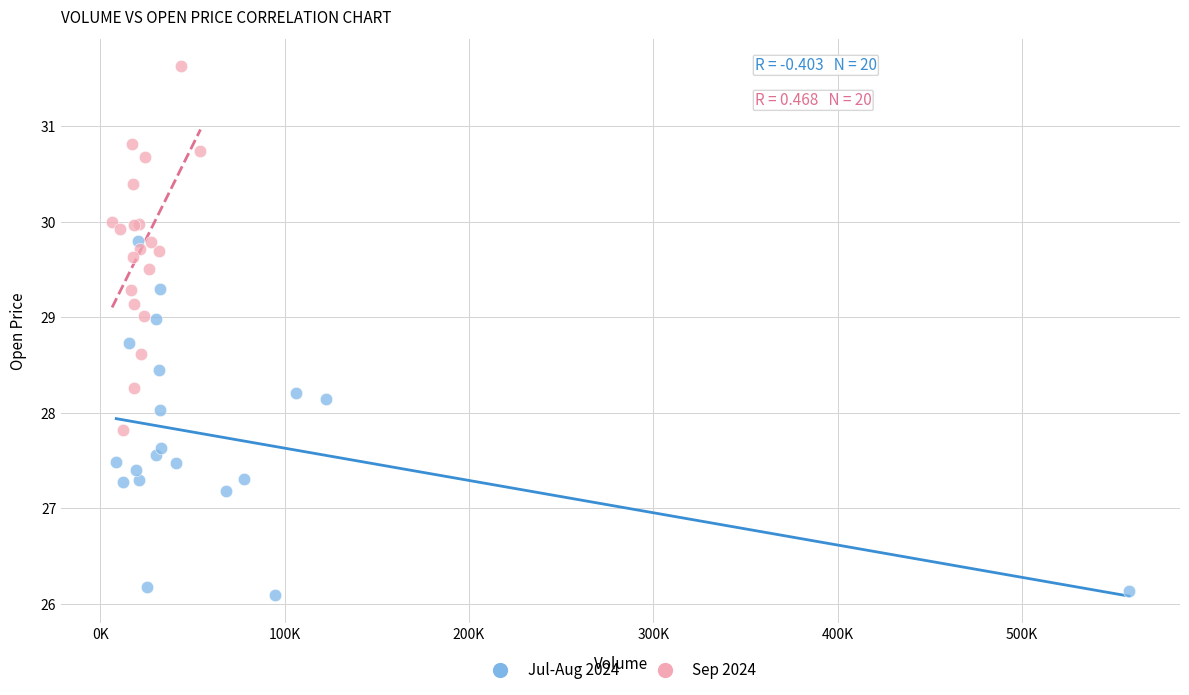

Which series reaches the minimum Y coordinate?

Jul-Aug 2024